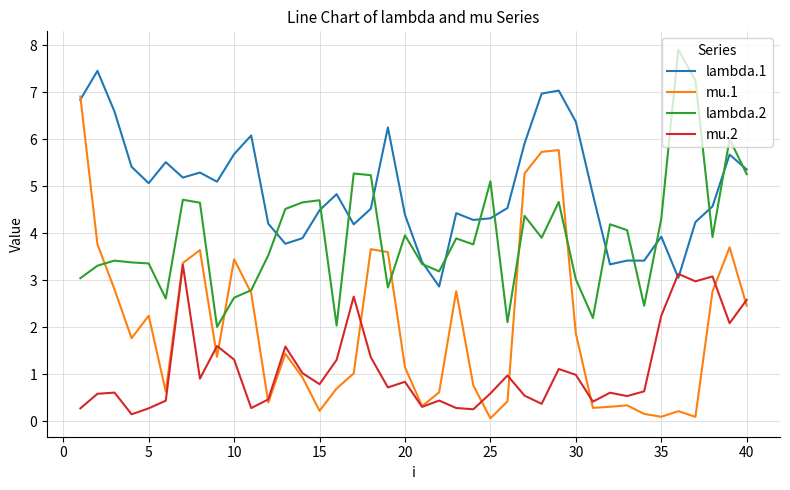

What is the difference between the maximum and minimum values in the lambda.2 series?

5.9